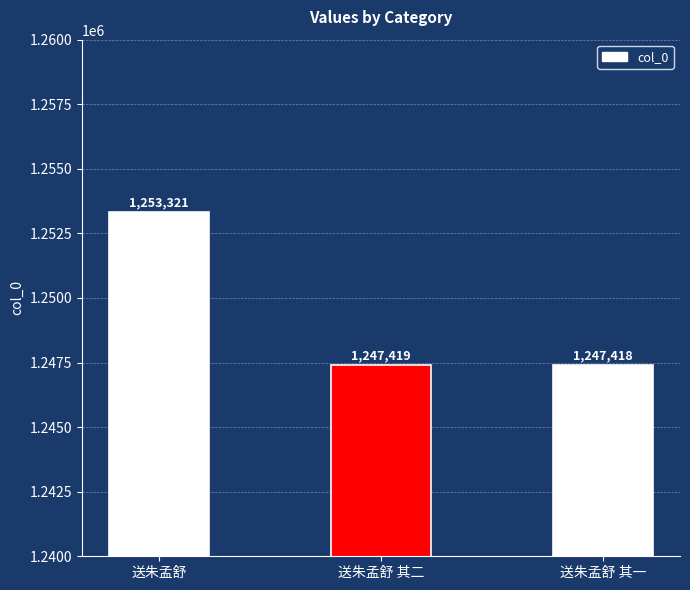

What is the maximum value shown in the chart?

1253321